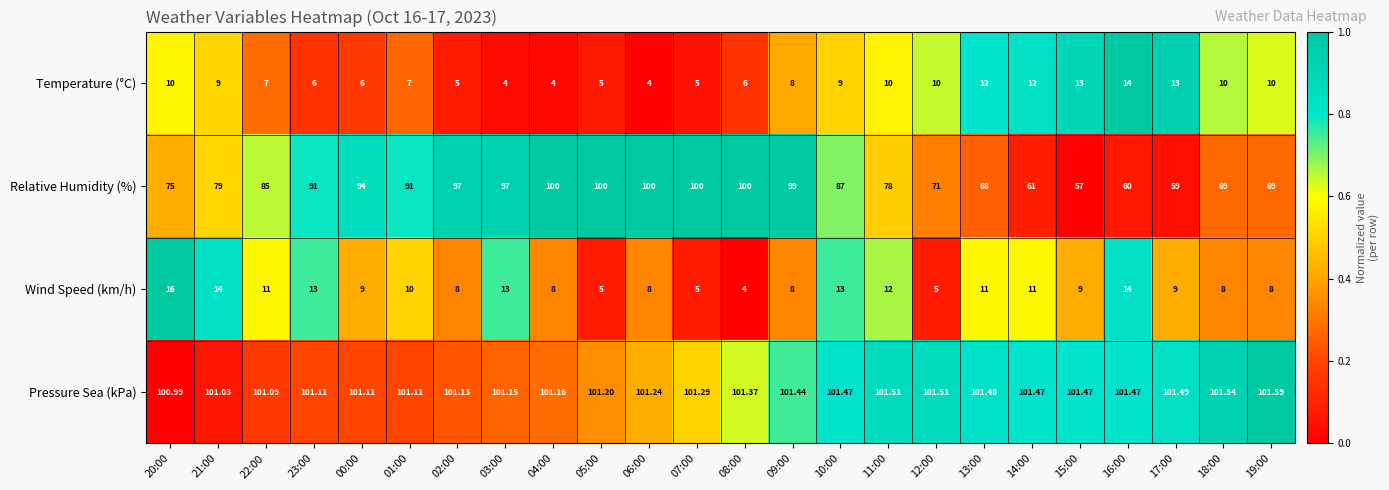

What is the difference between the highest and lowest values at 02:00?

96.1